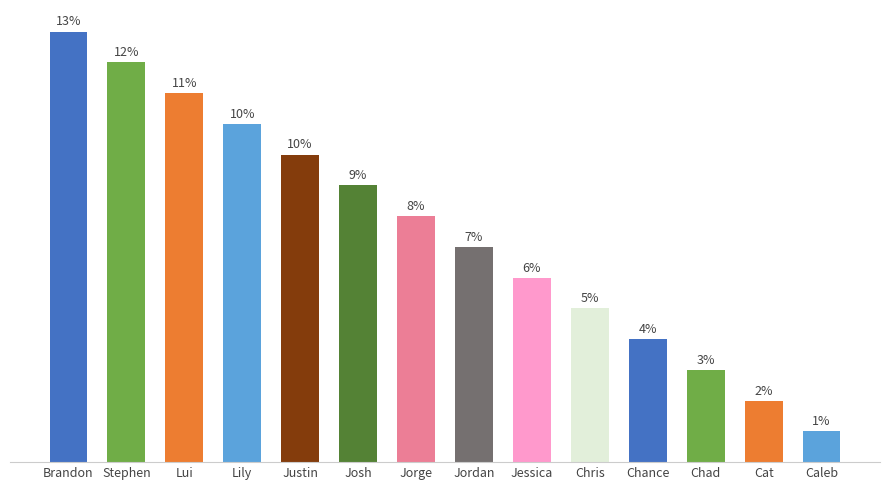

Which category has the highest value across all series?

Brandon